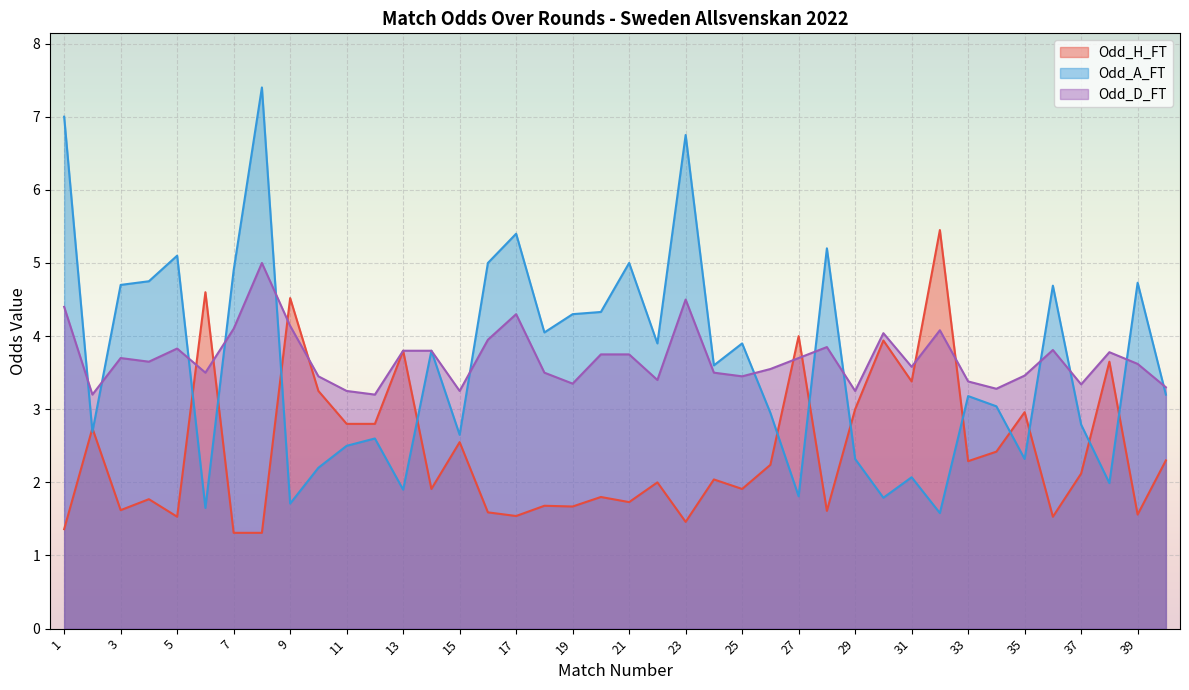

Which series has the largest range (max minus min)?

Odd_A_FT